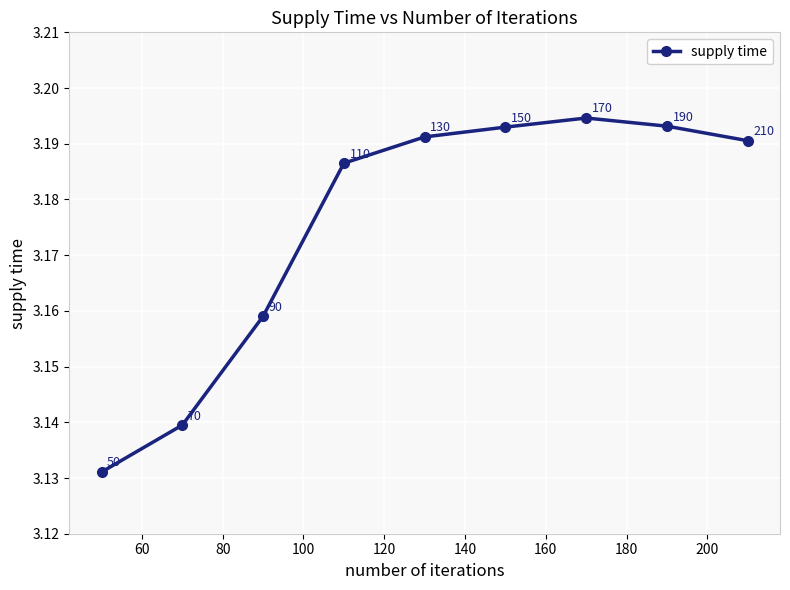

Count the number of data series in this chart.

1